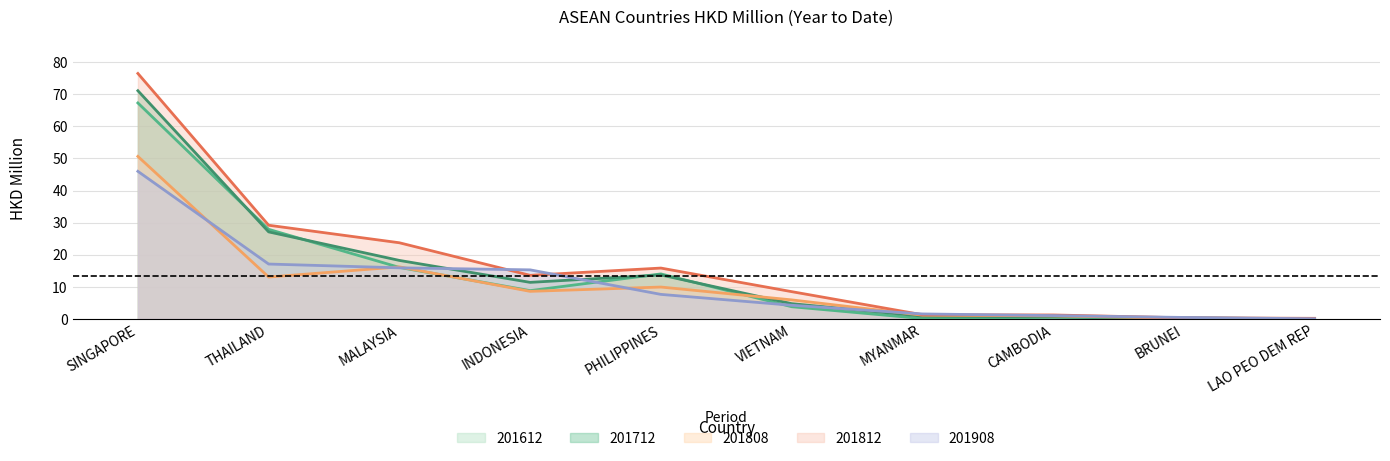

Rank the categories by 201712 value from highest to lowest.

SINGAPORE, THAILAND, MALAYSIA, PHILIPPINES, INDONESIA, VIETNAM, MYANMAR, CAMBODIA, BRUNEI, LAO PEO DEM REP